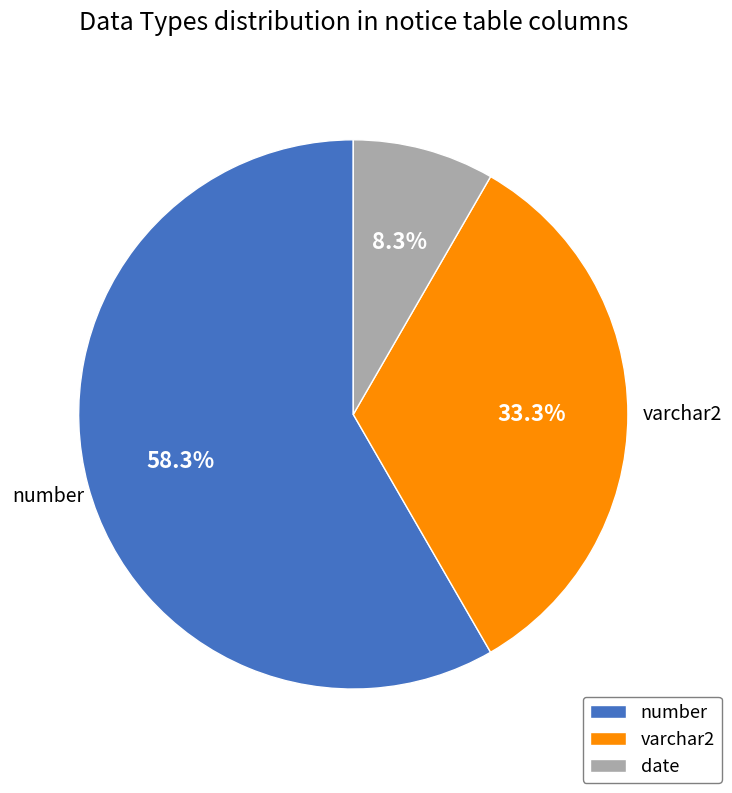

What percentage do number and varchar2 together represent?

91.7%